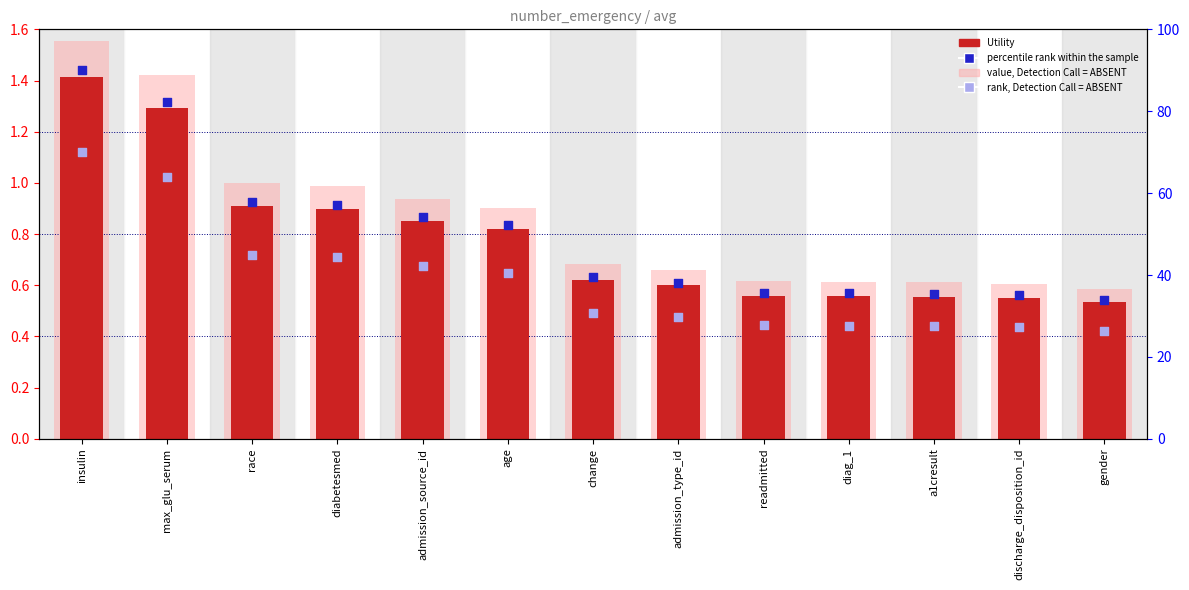

Which series has the largest Y range (max minus min)?

percentile rank within the sample